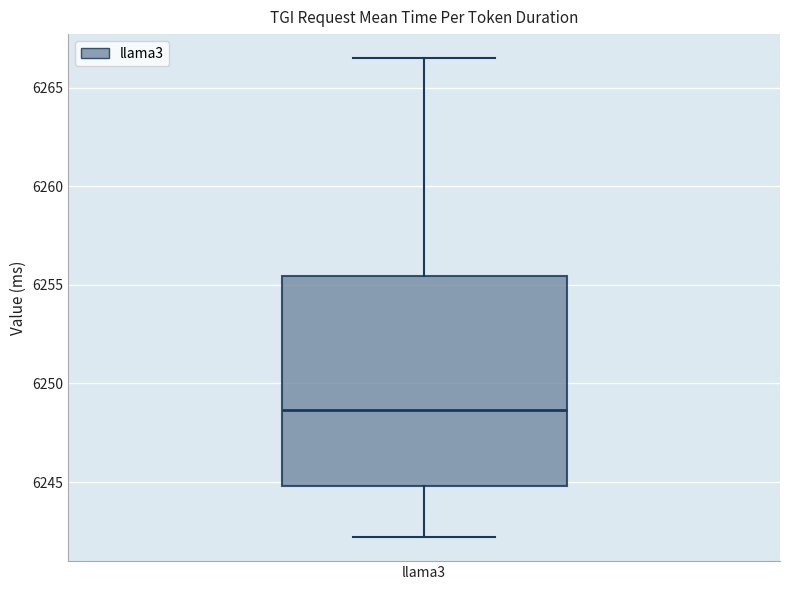

Where does the lower whisker of the box for llama3 end on the y-axis? The values are not printed on the chart, so give them approximately, as read against the axis.

6242.0